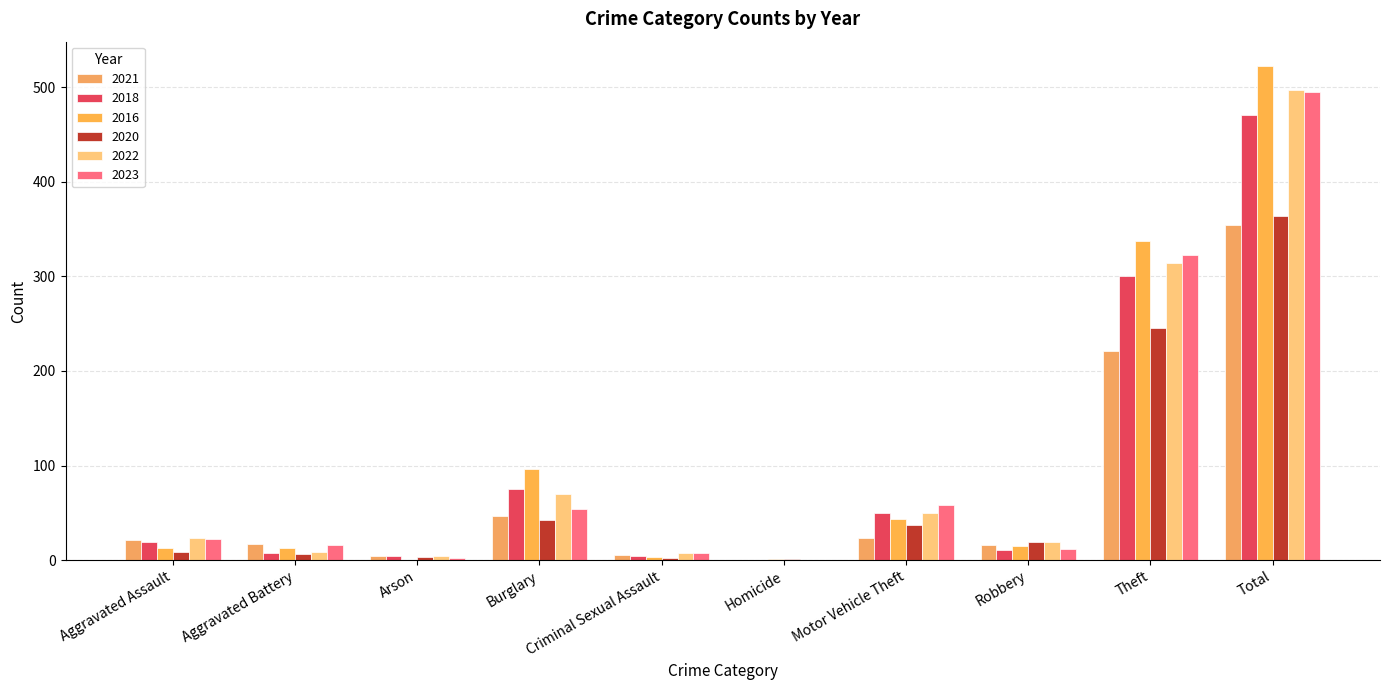

What is the label of the 3rd bar from the left?

Arson